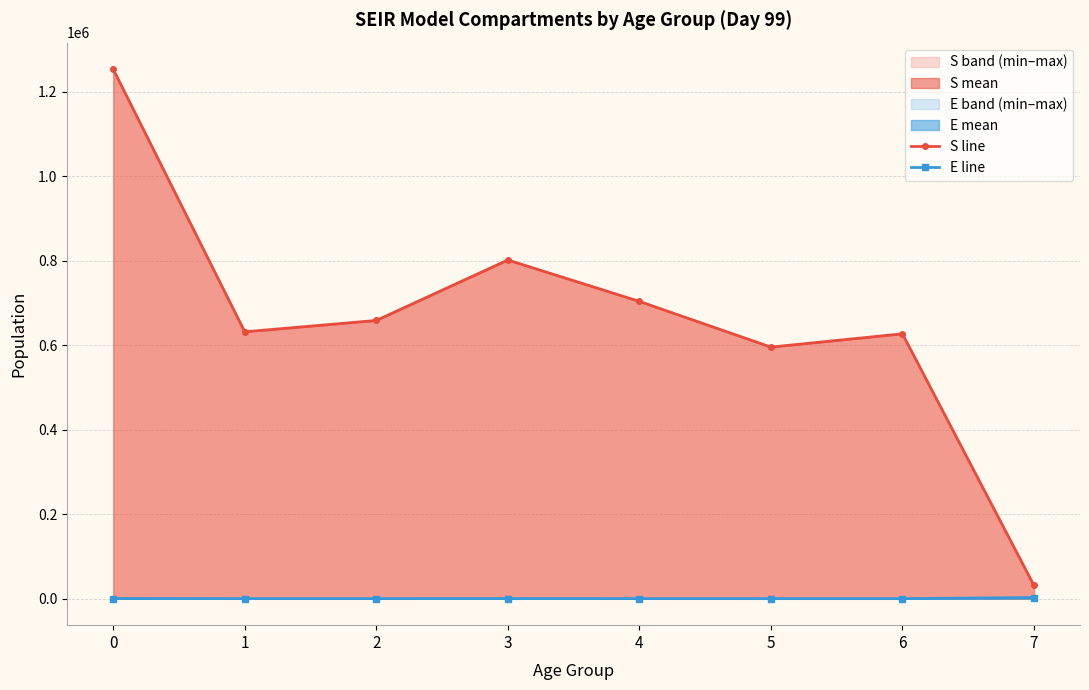

How many values in the E_max series exceed 151?

5